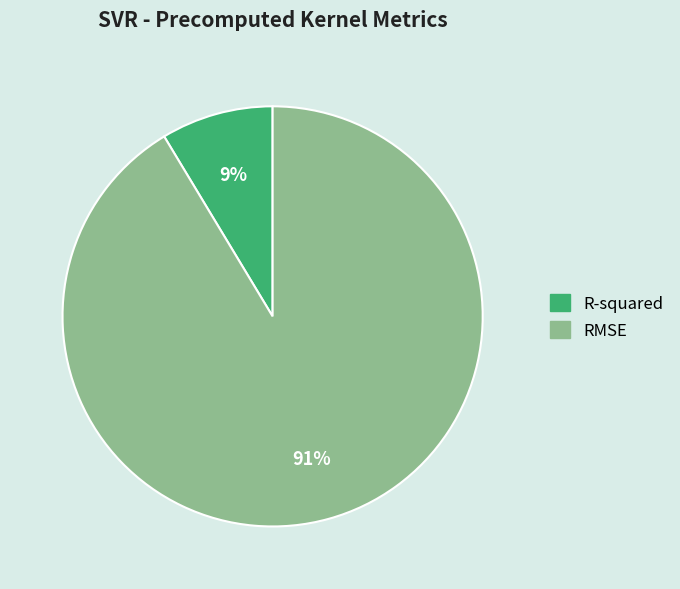

How many segments does this pie chart have?

2